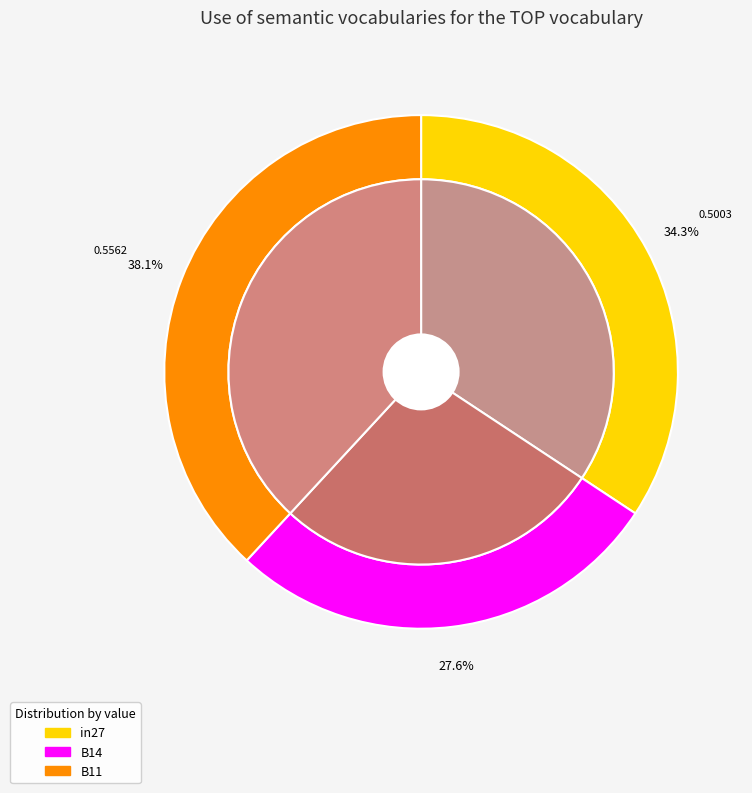

How many segments does this pie chart have?

3